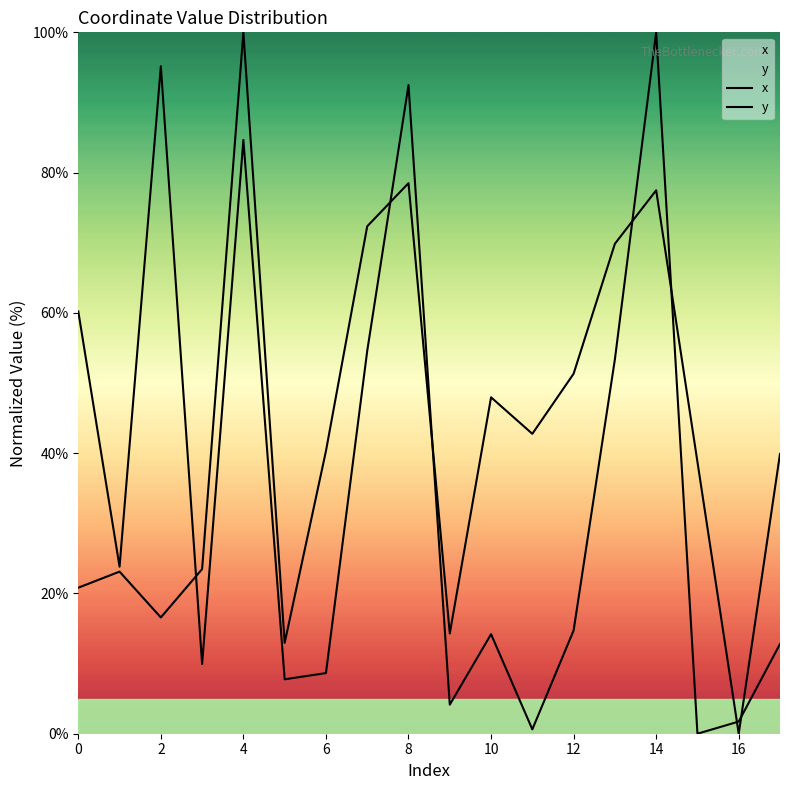

True or false: y has a value of 6.6 at 10.

False